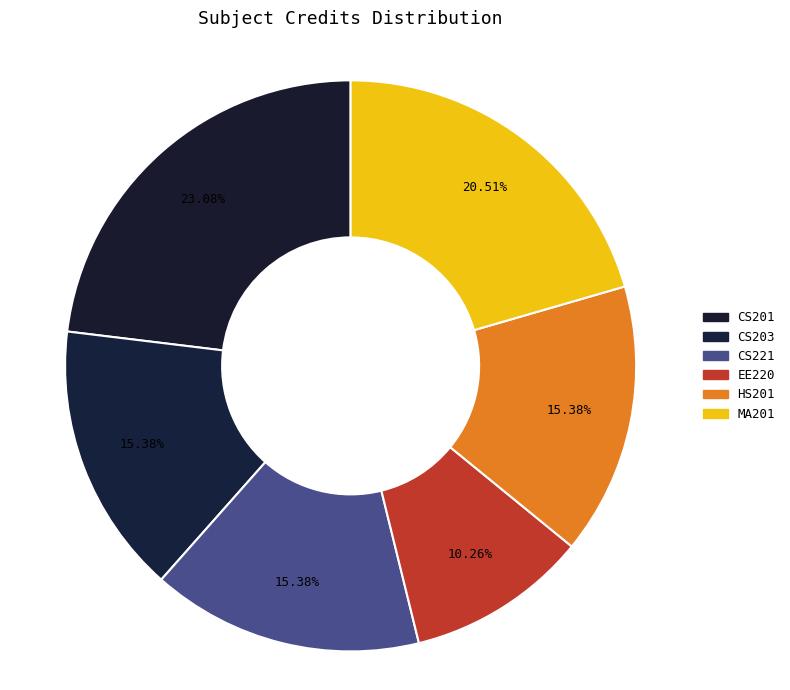

Which has a higher value, HS201 or CS201?

CS201